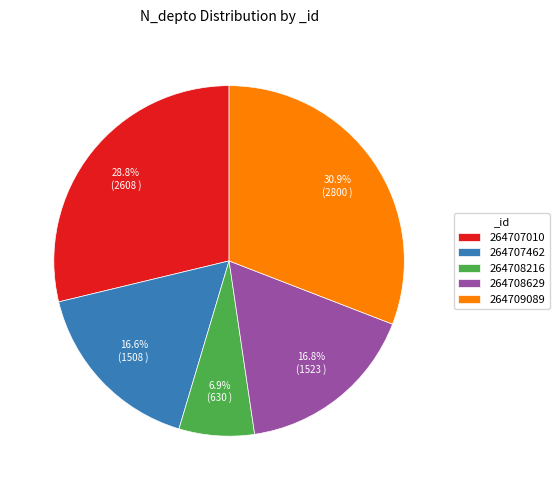

What percentage do 264709089 and 264707462 together represent?

47.5%